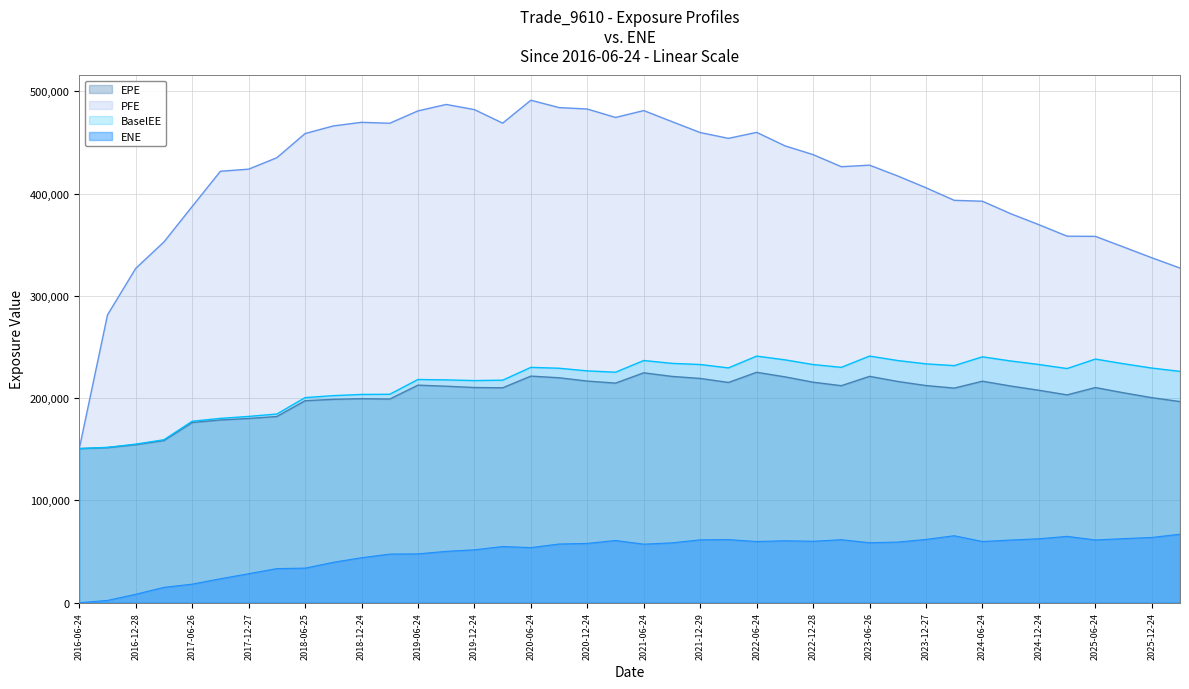

How many interior local valleys does the PFE series have?

5